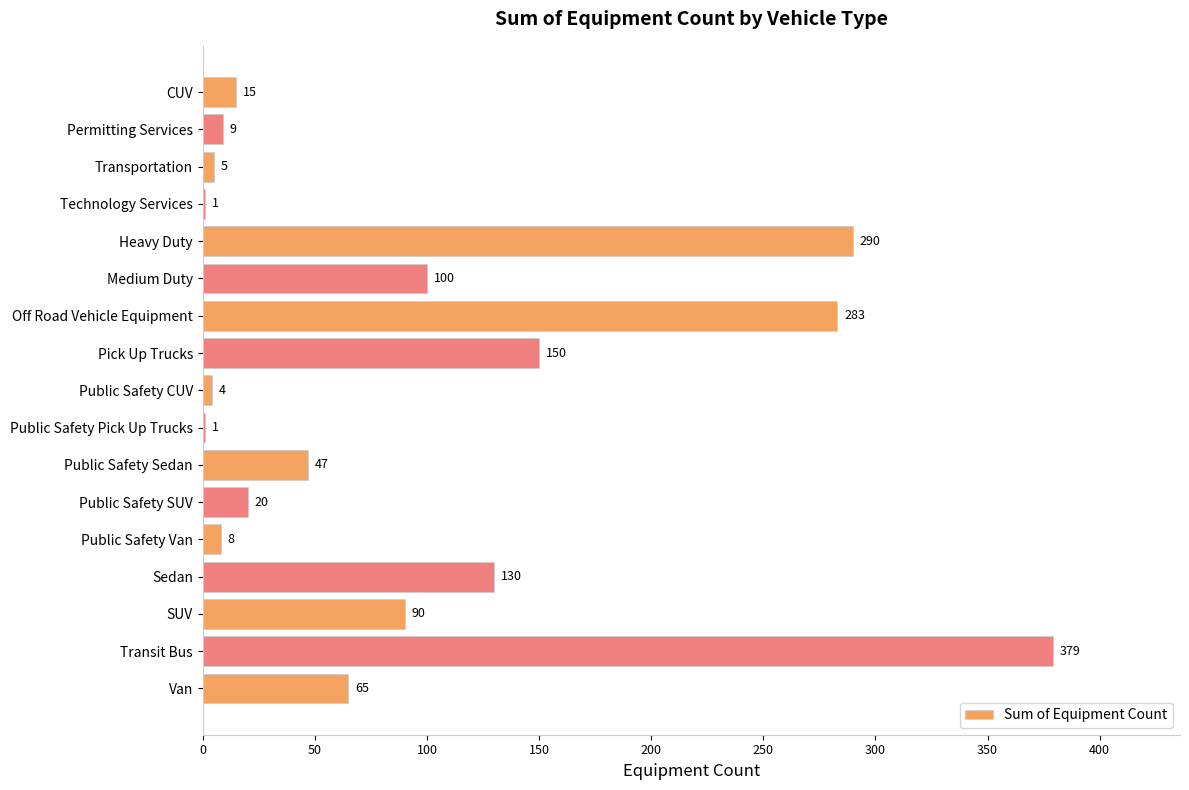

Which has a higher value, Heavy Duty or SUV?

Heavy Duty